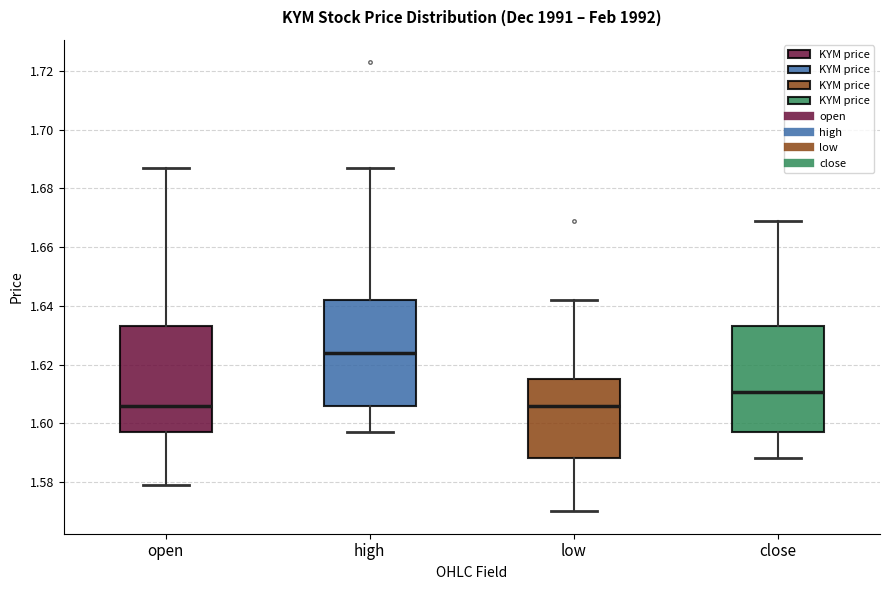

Where is the upper edge of the box for low on the y-axis? The values are not printed on the chart, so give them approximately, as read against the axis.

1.616